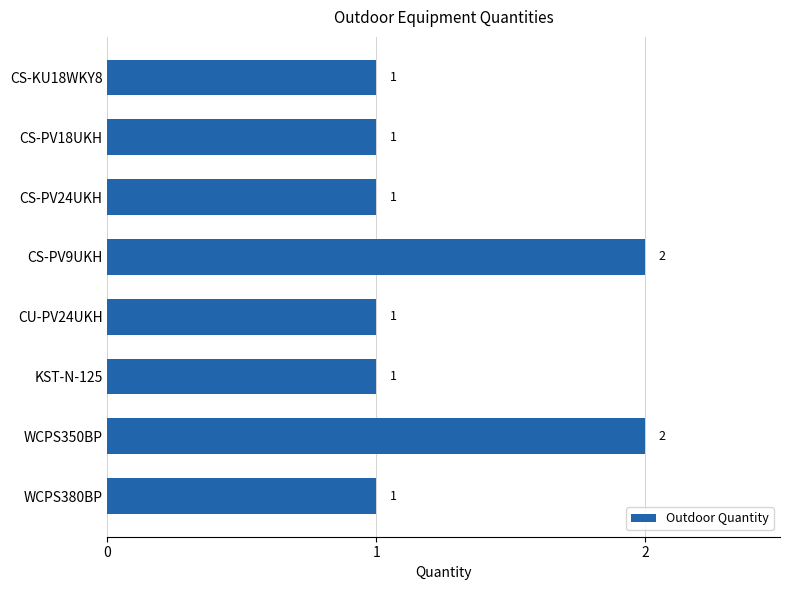

What is the sum of the values at CS-PV9UKH and CS-PV24UKH?

3